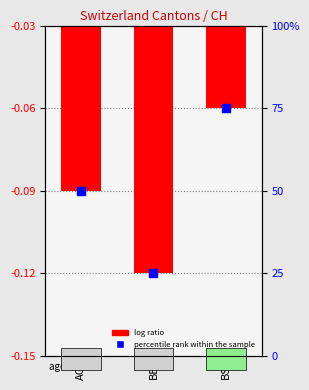

What is the average value?

-0.1